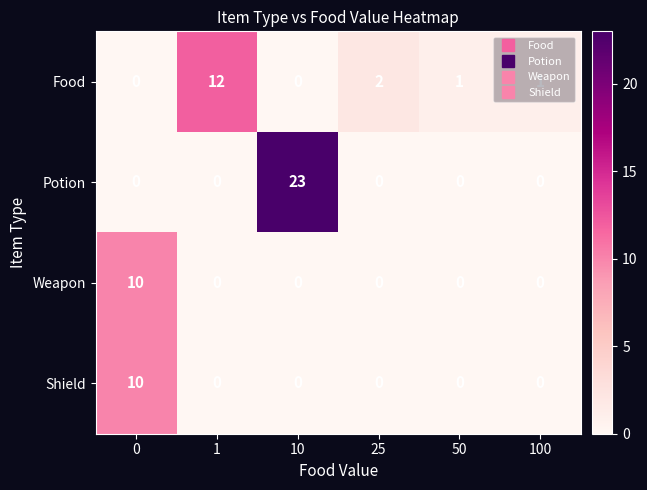

How many categories are shown in the chart?

6